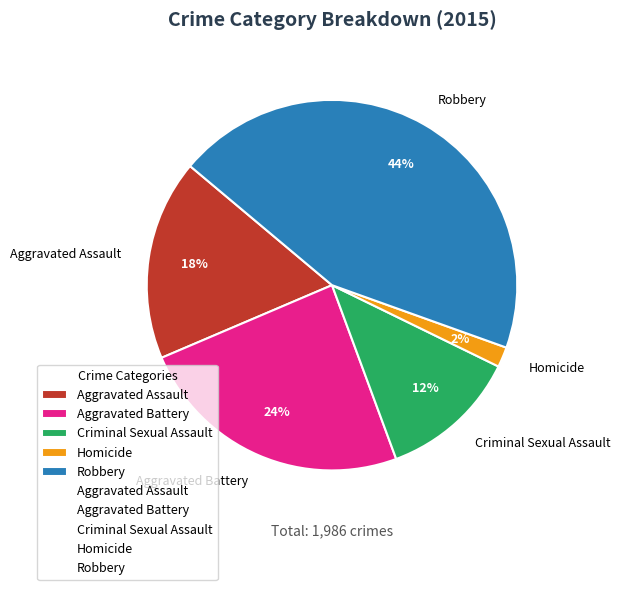

To the nearest percent, what is the average slice percentage?

20%